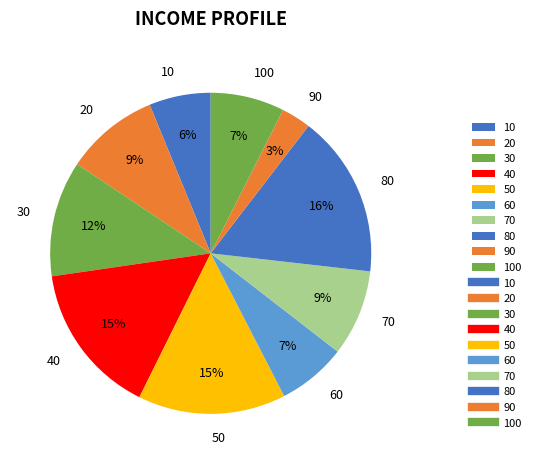

Combined, do 80 and 20 account for over 50%?

No